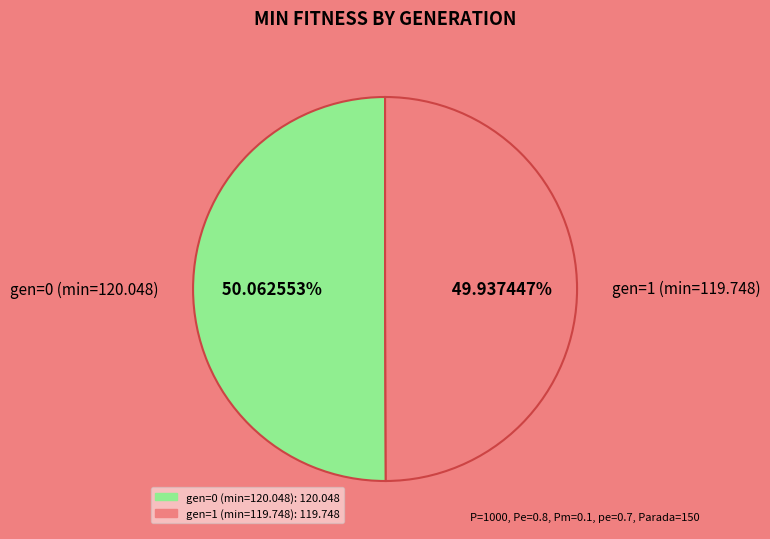

Is it true that gen=1 (min=119.748) is 43% of the pie?

False